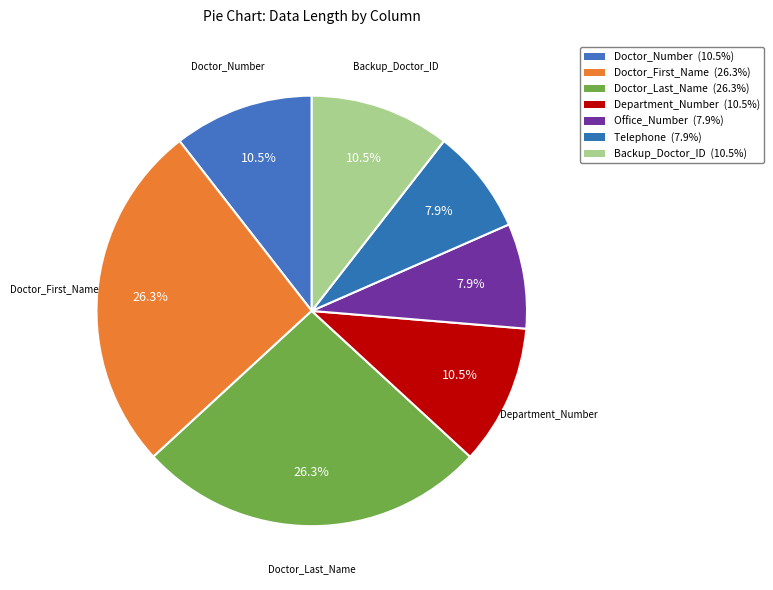

What is the smallest slice in the pie chart?

Office_Number